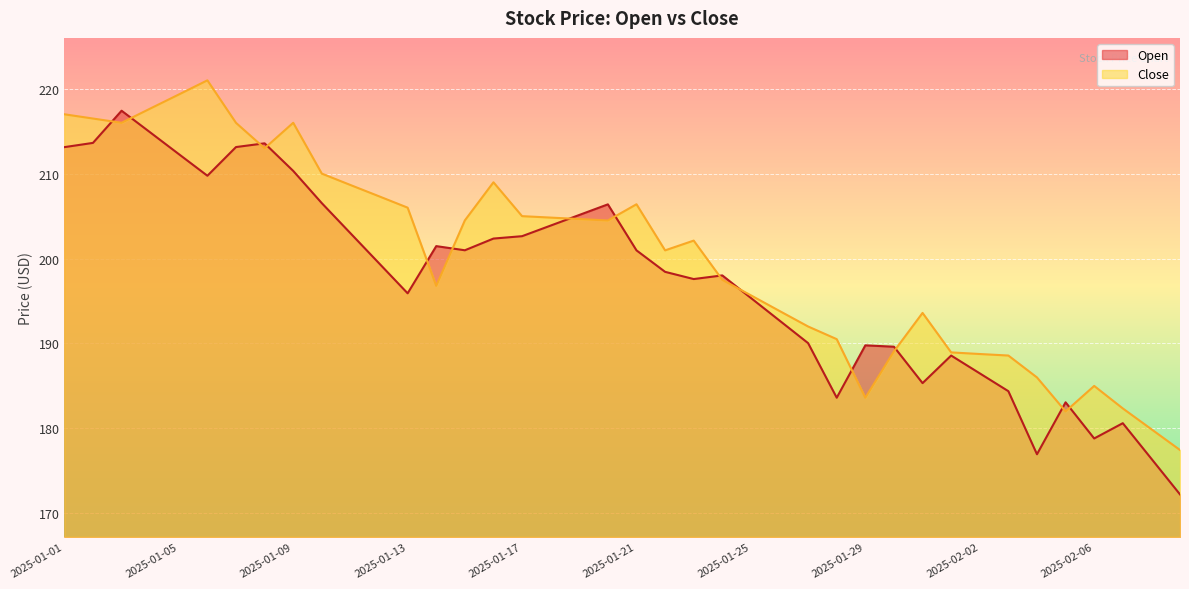

True or false: Open and Close cross at least once.

True